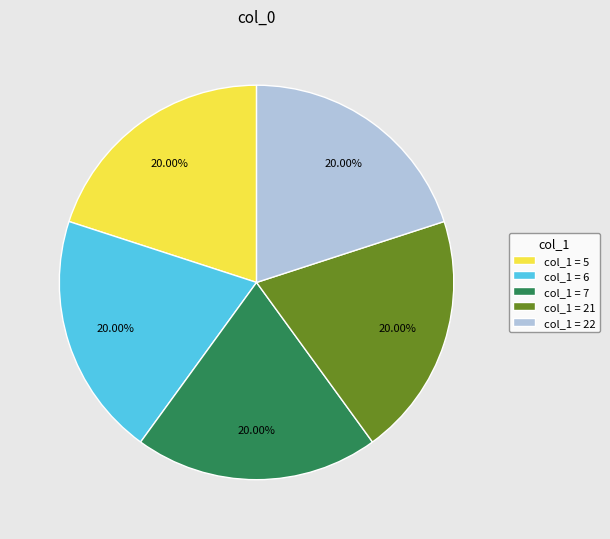

Does any single category account for the majority?

No